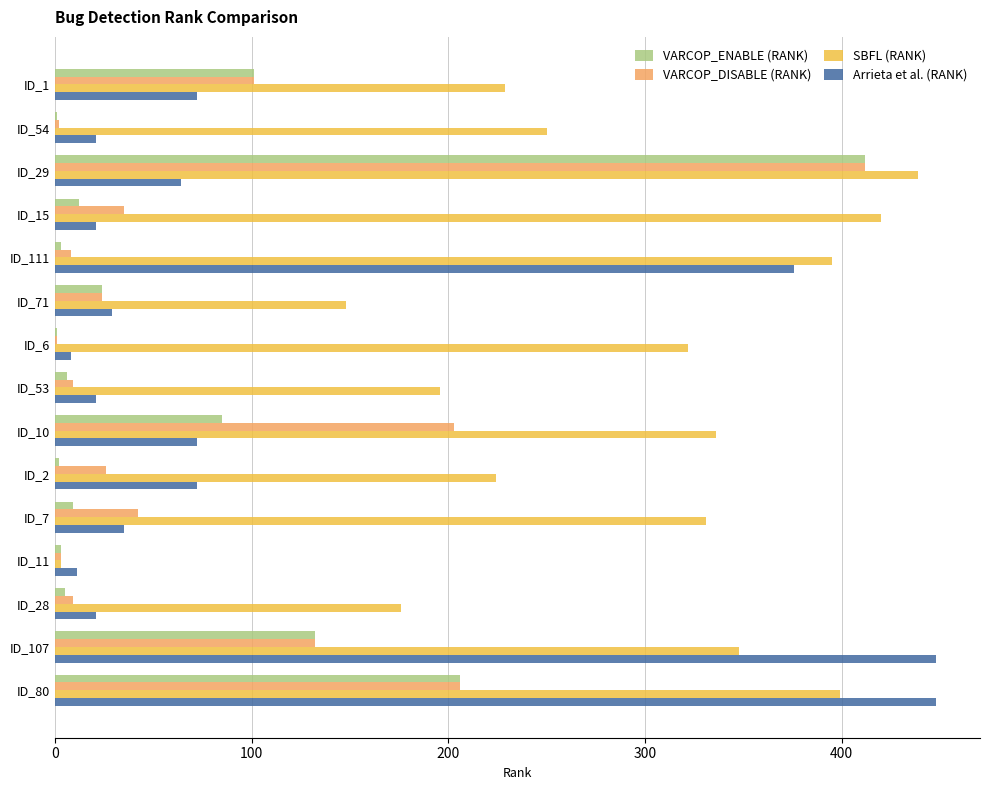

What are all the series names shown in the legend?

VARCOP_ENABLE (RANK), VARCOP_DISABLE (RANK), SBFL (RANK), Arrieta et al. (RANK)